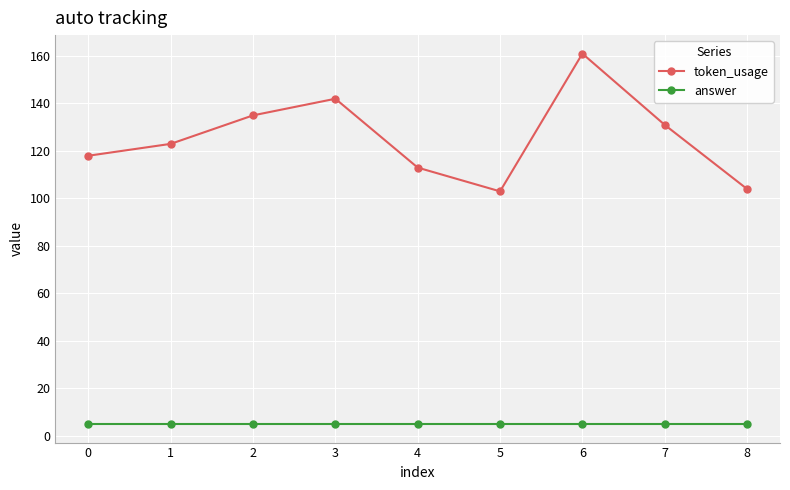

What is the spread (max minus min) of values at 8?

99